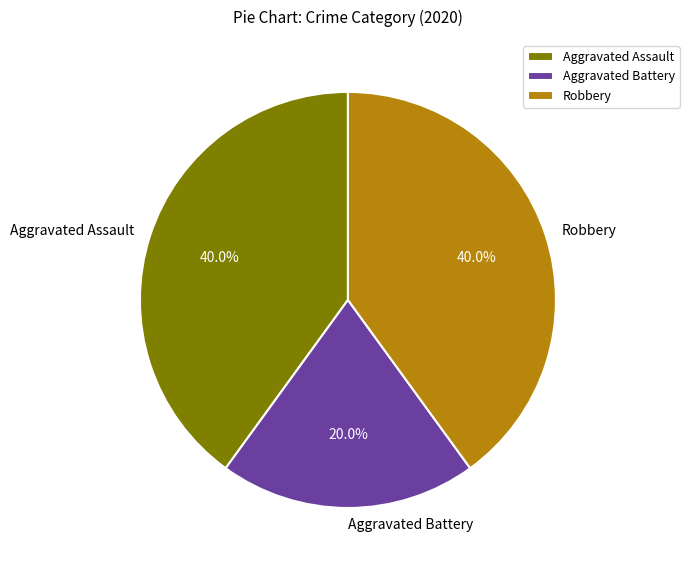

What portion of the pie excludes Robbery?

60.0%